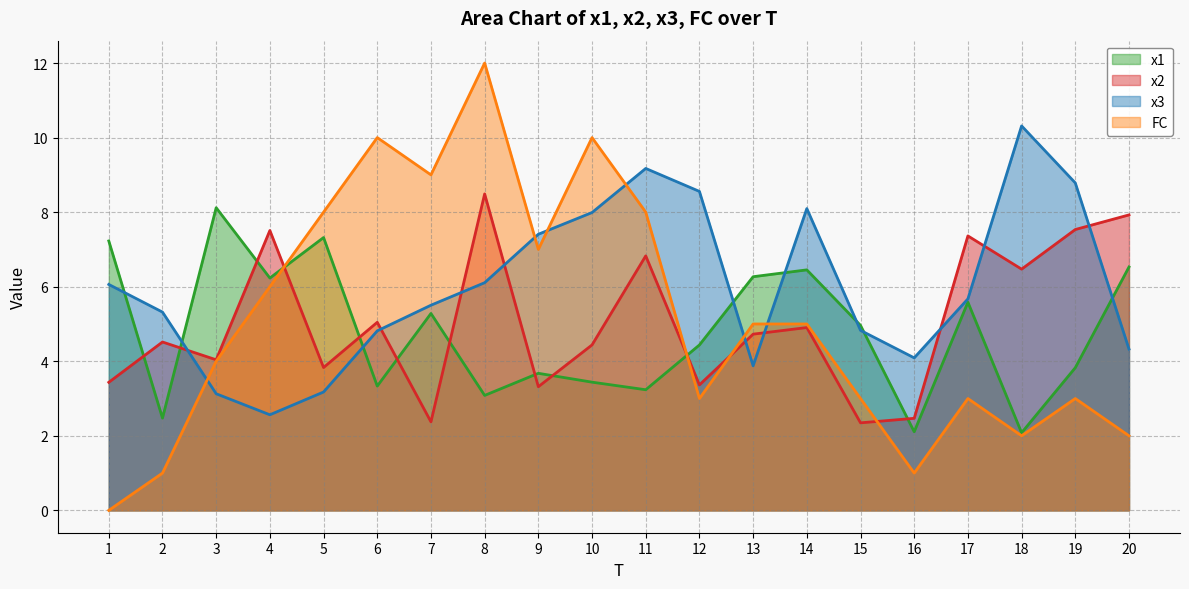

What is the value of the FC point at the 8th from the left?

12.0